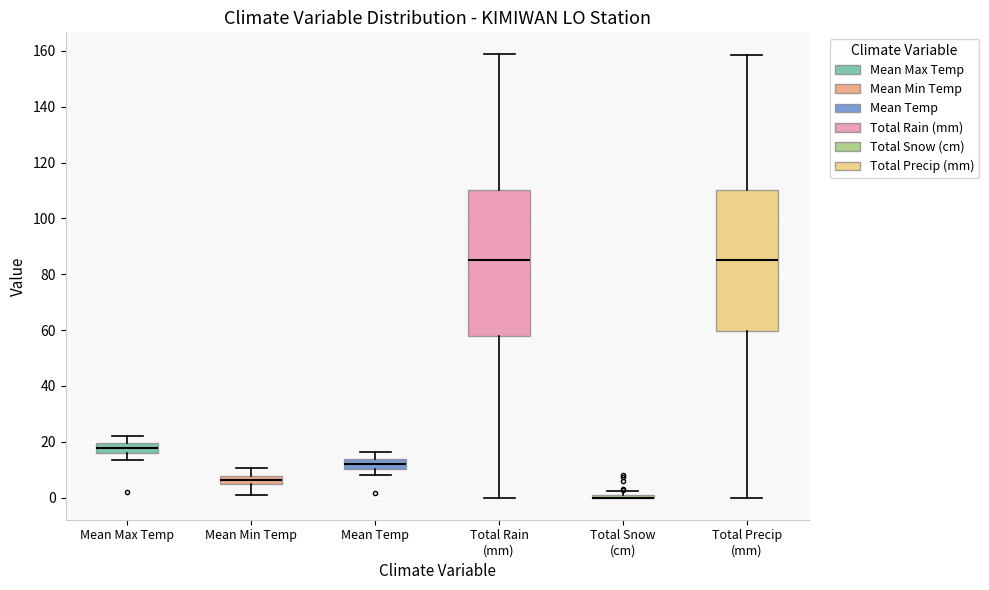

Reading left to right, transcribe this box plot: for each box, give where its median line is, the range the box spans, and where its two whiskers end, as read against the y-axis. The values are not printed on the chart, so give them approximately, as read against the axis.

Mean Max Temp: median 18, box 16 to 20, whiskers 14 to 22
Mean Min Temp: median 6, box 4 to 8, whiskers 2 to 10
Mean Temp: median 12, box 10 to 14, whiskers 8 to 16
Total Rain (mm): median 86, box 58 to 110, whiskers 0 to 158
Total Snow (cm): box collapsed to a line at 0, whiskers 0 to 2
Total Precip (mm): median 86, box 60 to 110, whiskers 0 to 158